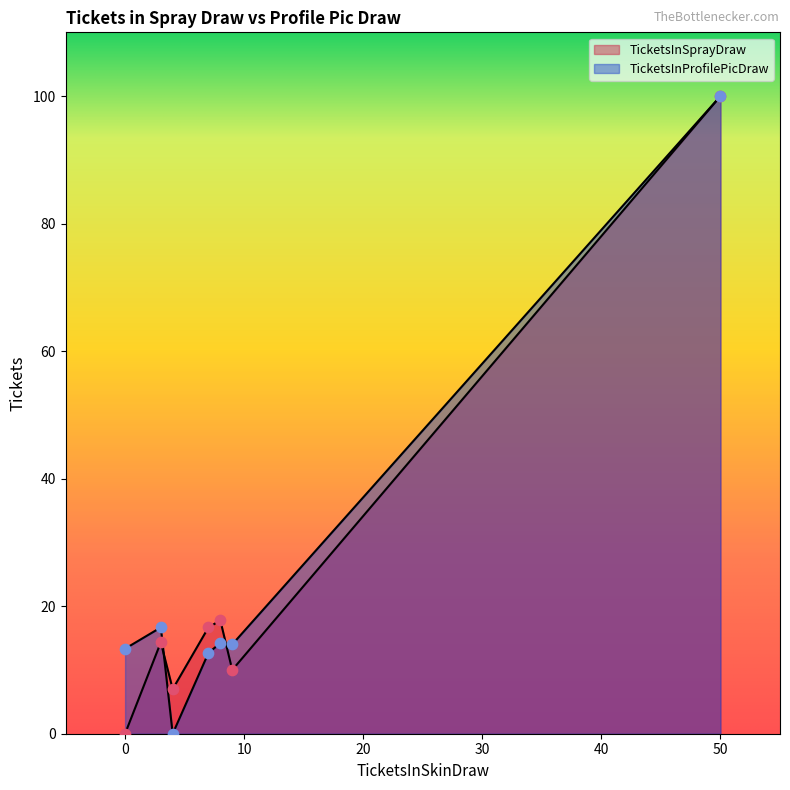

What are all the series names shown in the legend?

TicketsInSprayDraw, TicketsInProfilePicDraw